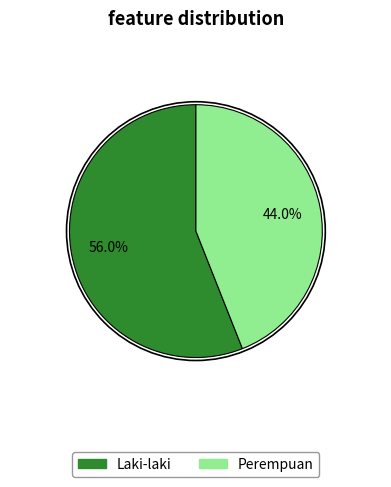

Which category accounts for the majority?

Laki-laki